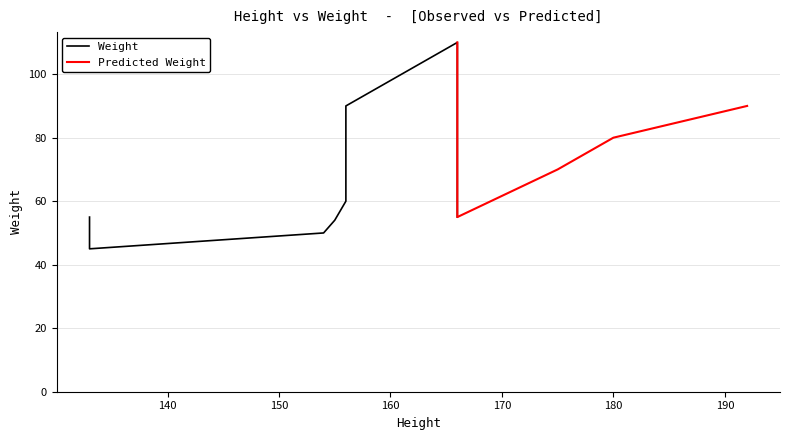

List the labels in order of value, largest first.

166, 192, 156, 180, 178, 175, 156, 133, 166, 155, 154, 133